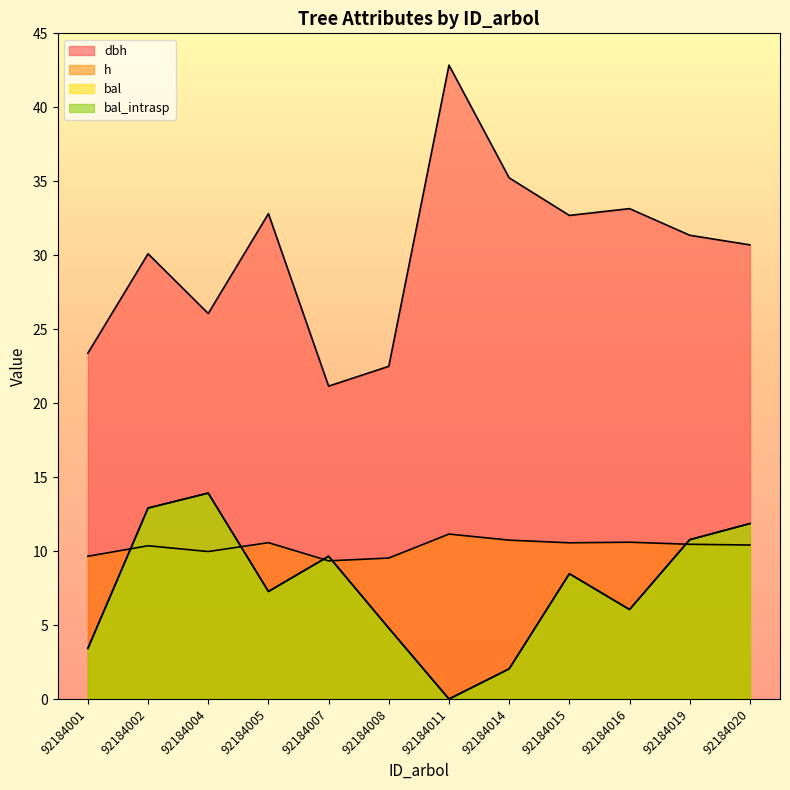

What is the value of the dbh point at the 12th from the left?

30.7